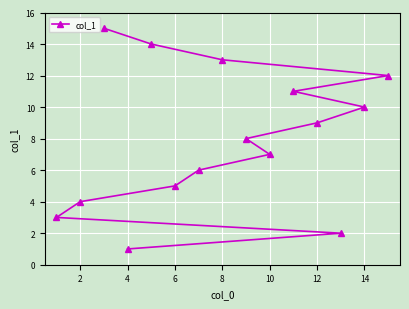

How many lines are shown in the chart?

1